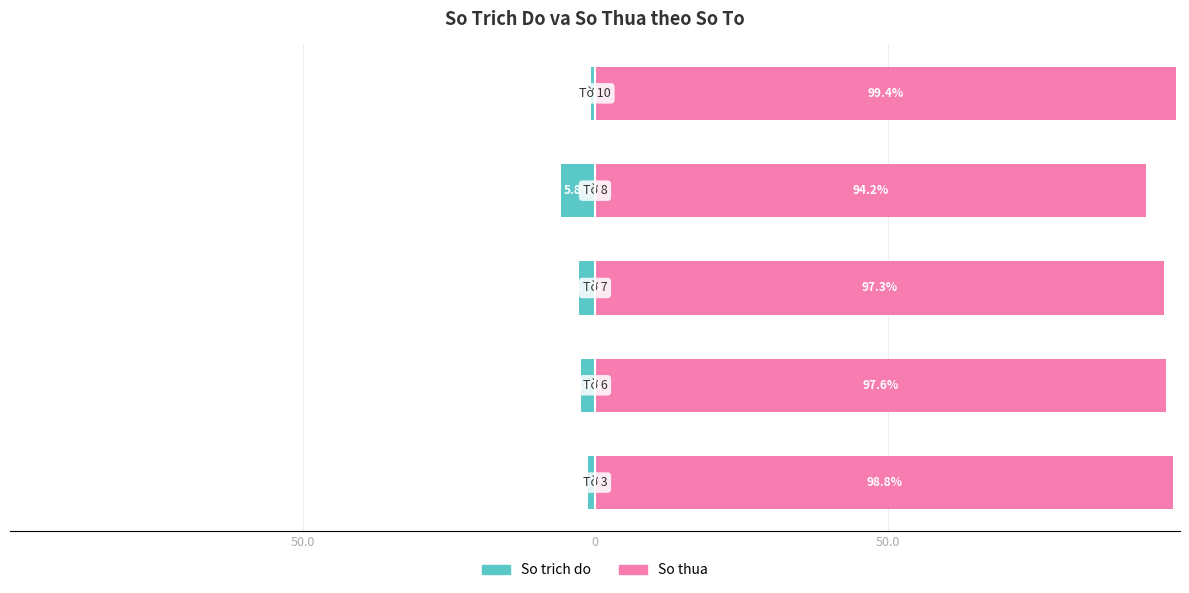

At how many categories does at least one series exceed 77?

5